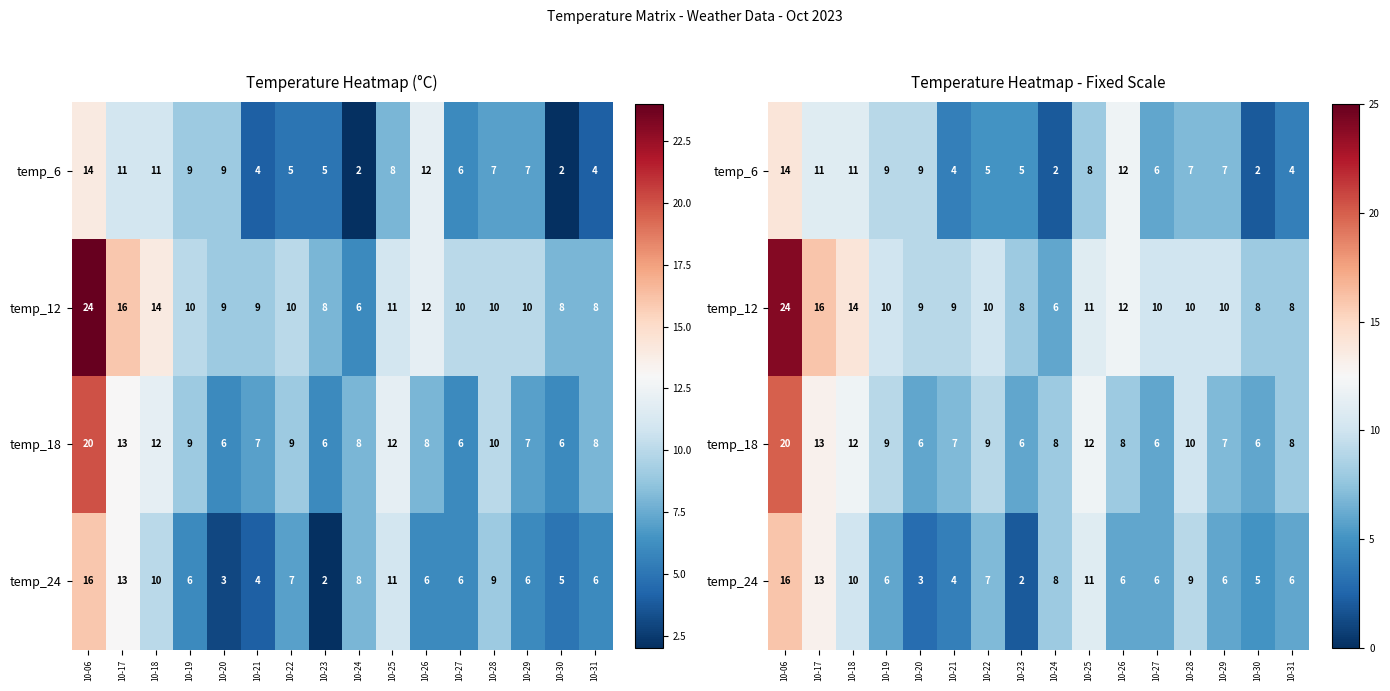

List the labels in order of temp_24 value, smallest first.

10-23, 10-20, 10-21, 10-30, 10-19, 10-26, 10-27, 10-29, 10-31, 10-22, 10-24, 10-28, 10-18, 10-25, 10-17, 10-06